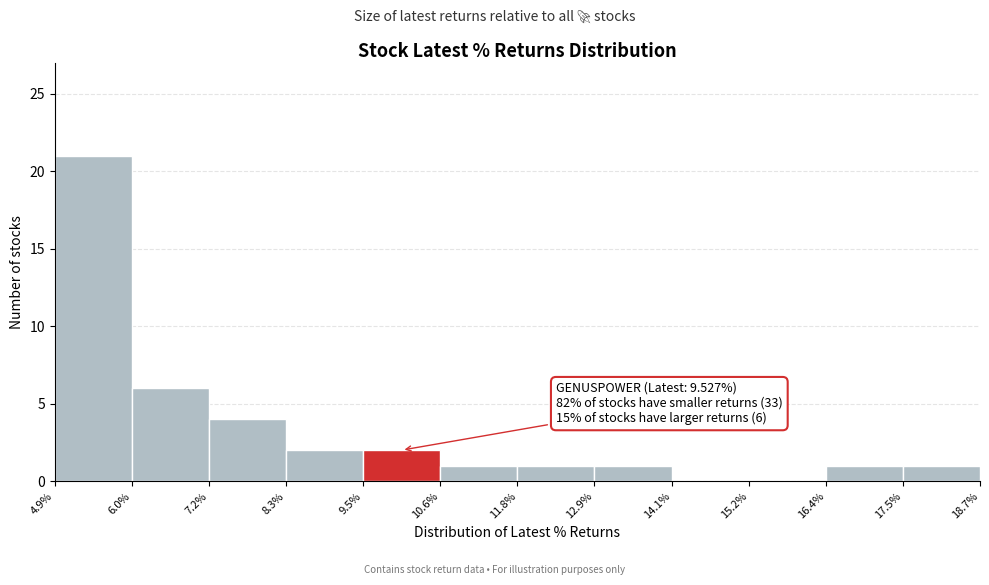

Over which range of the x-axis is the bar tallest?

4.9% to 6.0%